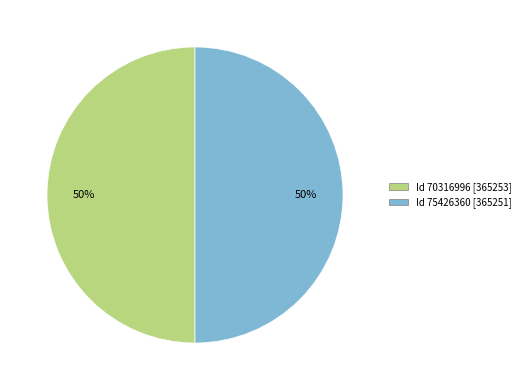

To the nearest percent, what is the average slice percentage?

50%